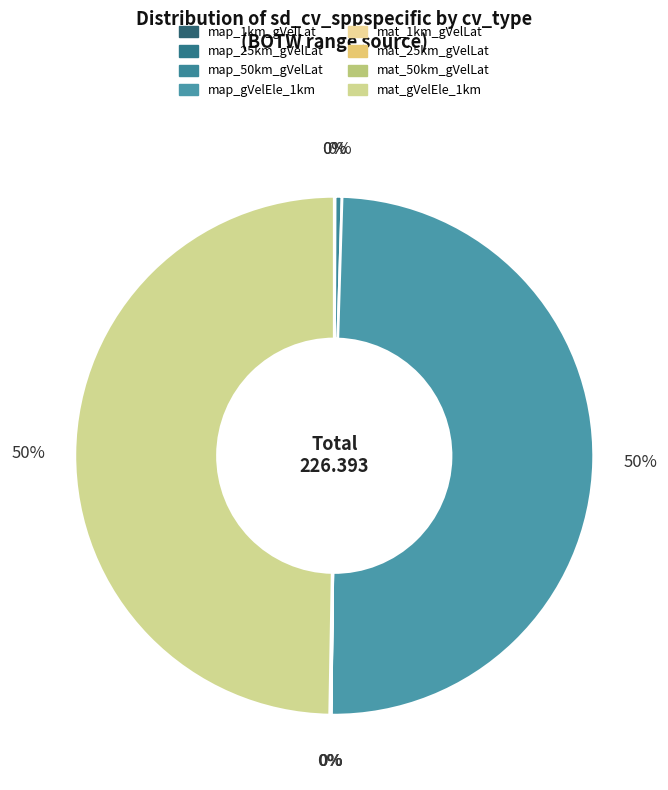

Is there any slice that represents more than half of the pie?

No